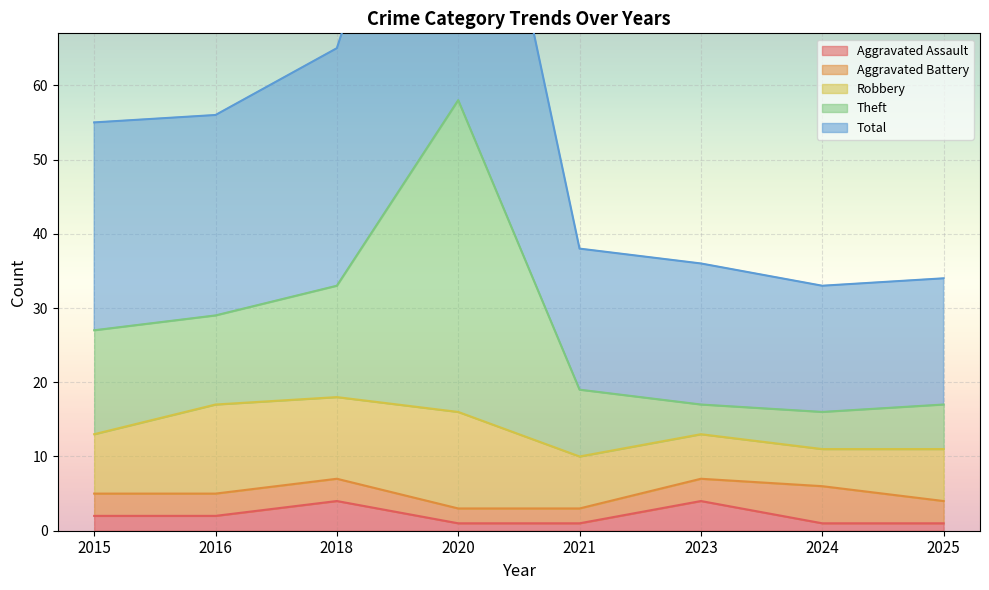

True or false: Total and Aggravated Assault intersect in this chart.

False